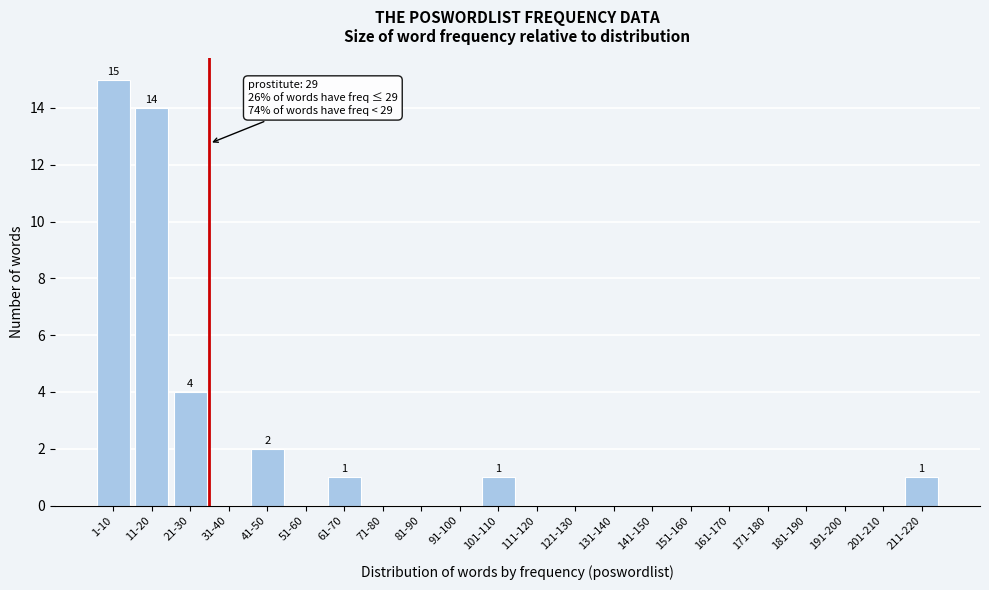

Reading left to right, list all the values displayed in this chart.

1-10=15	11-20=14	21-30=4	31-40=0	41-50=2	51-60=0	61-70=1	71-80=0	81-90=0	91-100=0	101-110=1	111-120=0	121-130=0	131-140=0	141-150=0	151-160=0	161-170=0	171-180=0	181-190=0	191-200=0	201-210=0	211-220=1